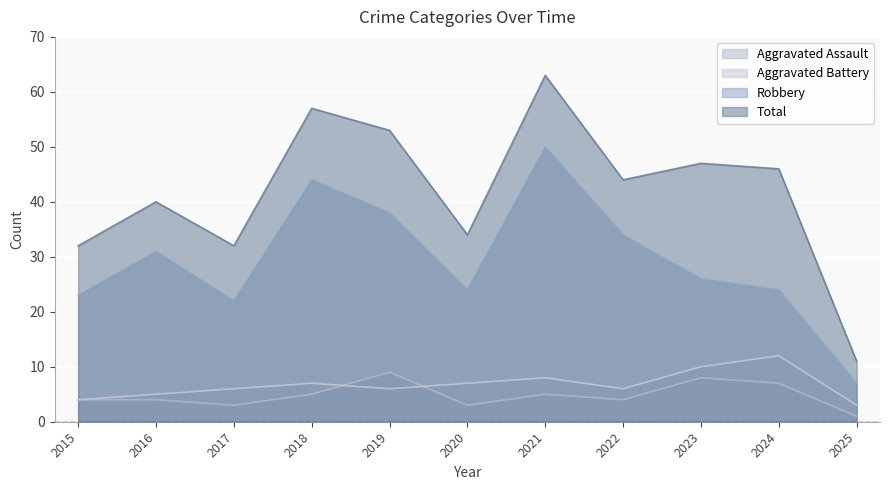

The Total series shows 22 at 2022. True or false?

False